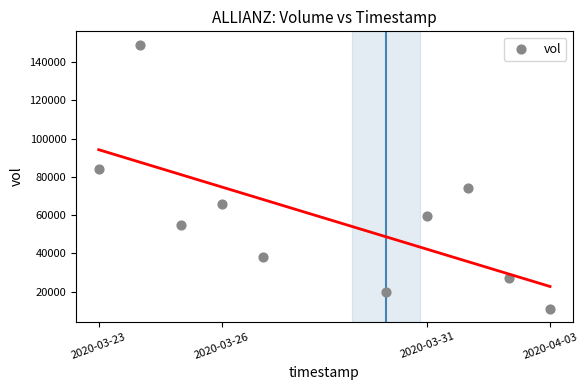

What Y value in the scatter plot is closest to 80200?

84300